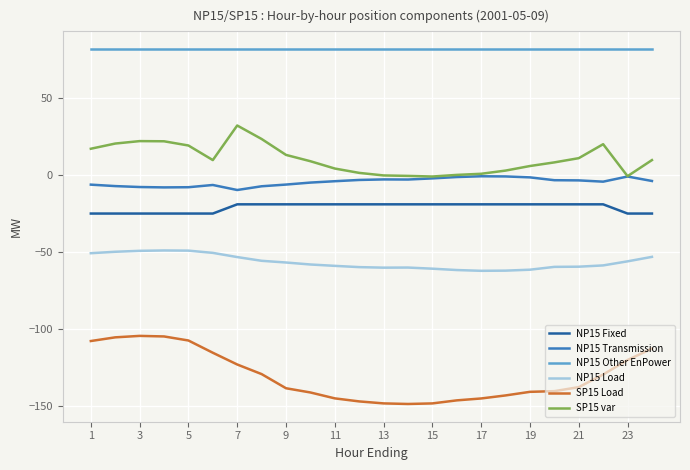

True or false: NP15 Other EnPower and SP15 Load intersect in this chart.

False